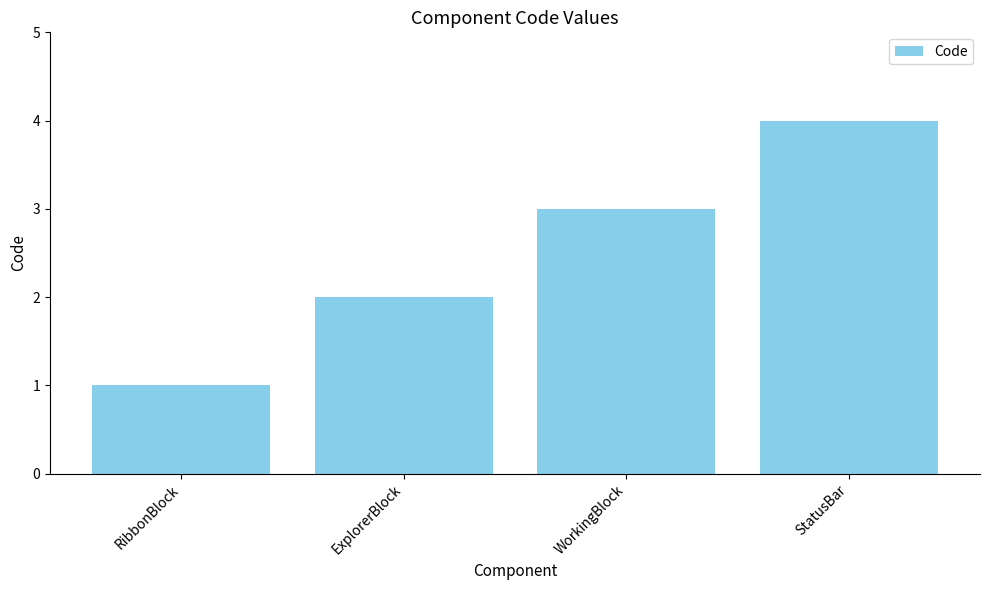

How many series are shown in this chart?

1